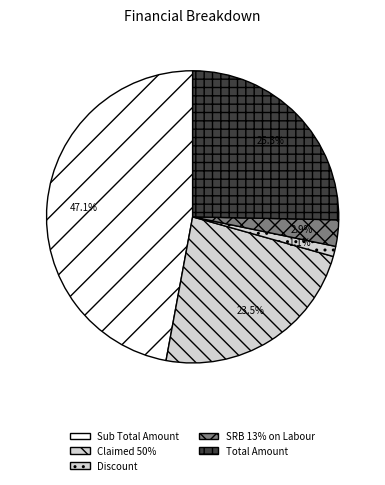

True or false: Claimed 50% accounts for 13% of the total.

False